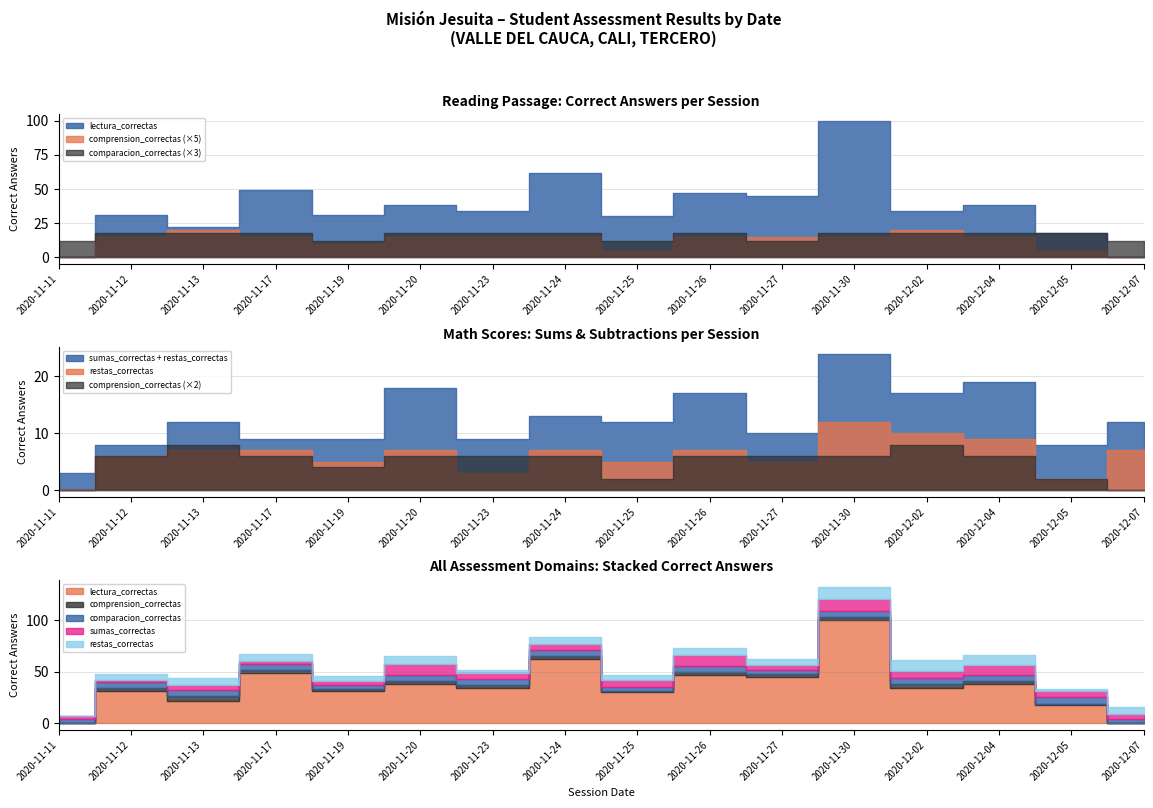

Reading right to left, extract all data points from this chart.

lectura_correctas: 0	18	38	34	100	45	47	30	62	34	38	31	49	22	31	0
comprension_correctas: 0	1	3	4	3	3	3	1	3	3	3	2	3	4	3	0
comparacion_correctas: 4	6	6	6	6	4	6	4	6	6	6	4	6	6	6	4
sumas_correctas: 5	6	10	7	12	5	10	7	6	6	11	4	2	5	2	3
restas_correctas: 7	2	9	10	12	5	7	5	7	3	7	5	7	7	6	0